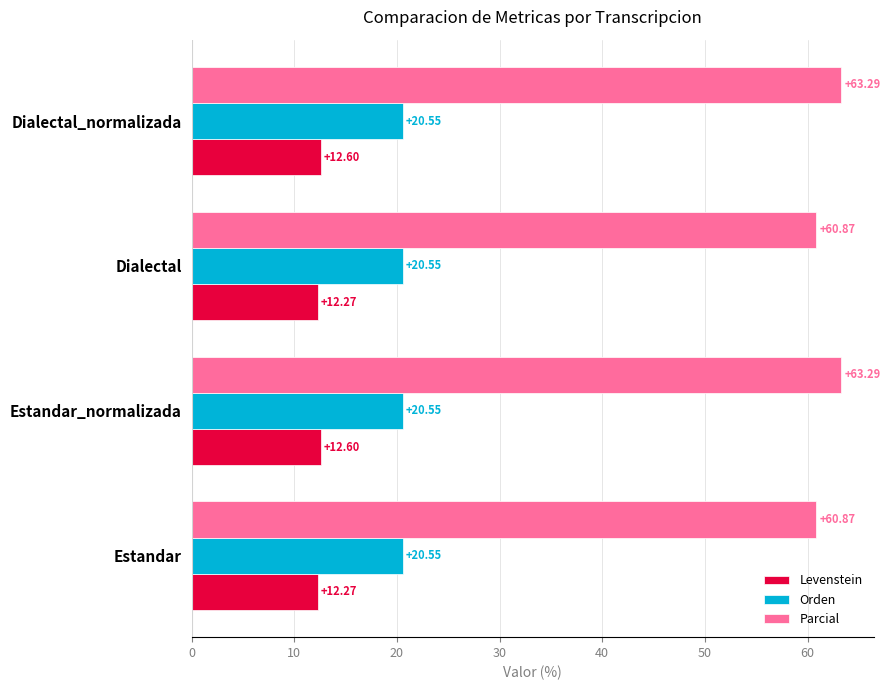

What is the total value across all series at Dialectal_normalizada?

96.4